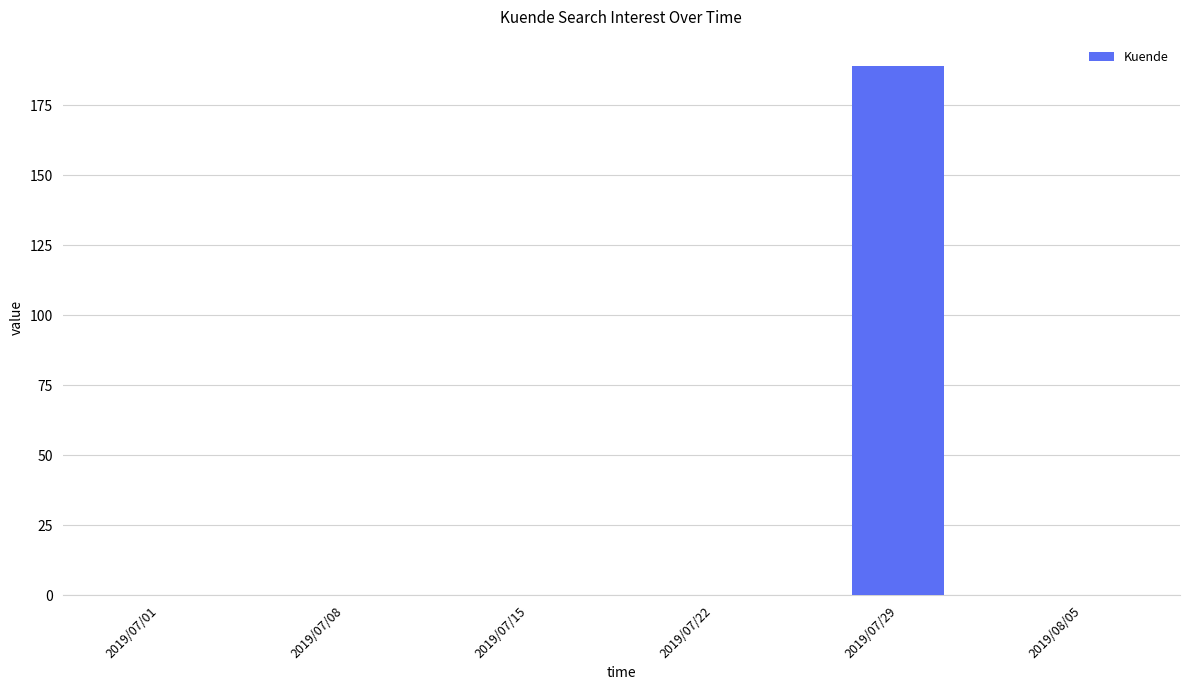

Reading right to left, what are all the values shown in this chart?

0	189	0	0	0	0